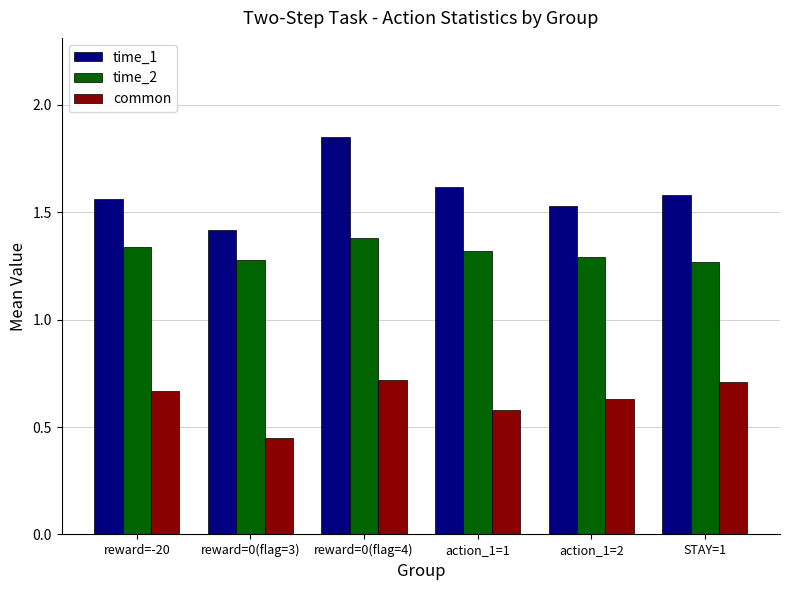

List the series in order of their overall mean, highest first.

time_1, time_2, common